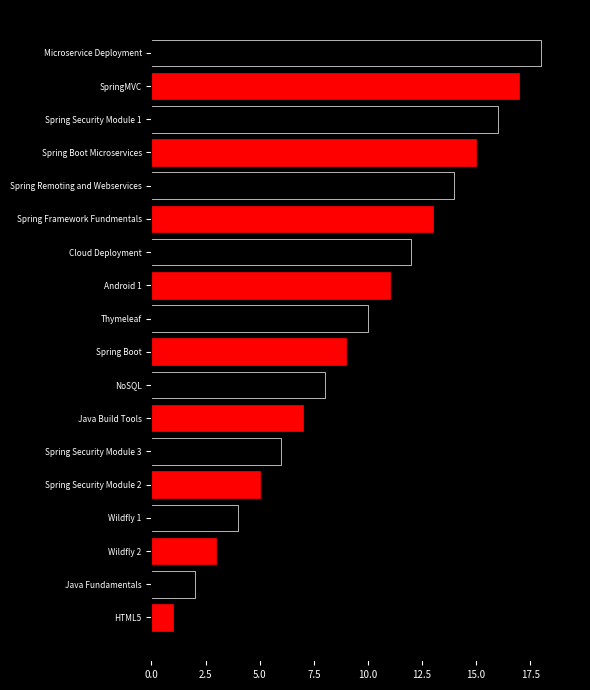

List the labels in order of value, largest first.

Microservice Deployment, SpringMVC, Spring Security Module 1, Spring Boot Microservices, Spring Remoting and Webservices, Spring Framework Fundmentals, Cloud Deployment, Android 1, Thymeleaf, Spring Boot, NoSQL, Java Build Tools, Spring Security Module 3, Spring Security Module 2, Wildfly 1, Wildfly 2, Java Fundamentals, HTML5